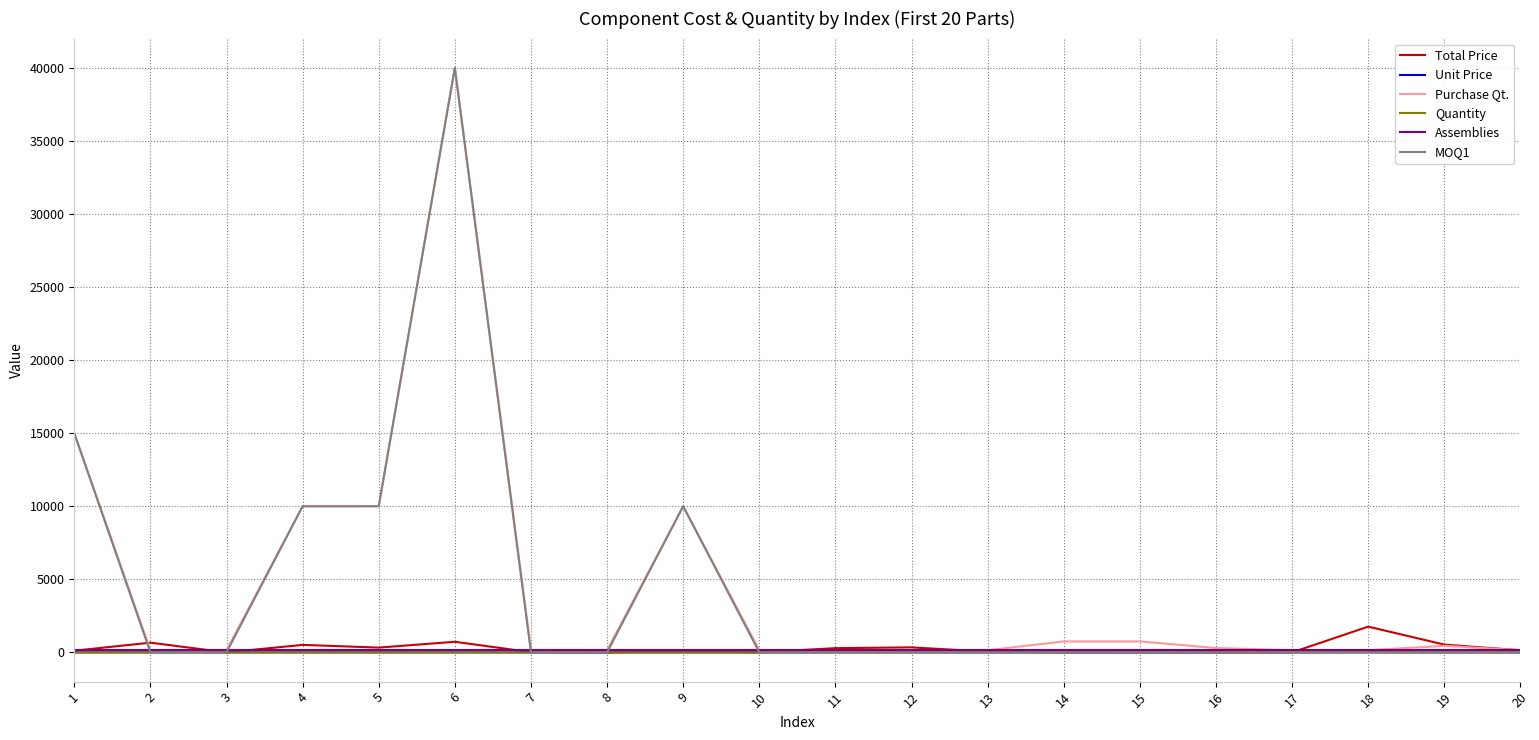

The value of Purchase Qt. at 6 is 40000.0. True or false?

True